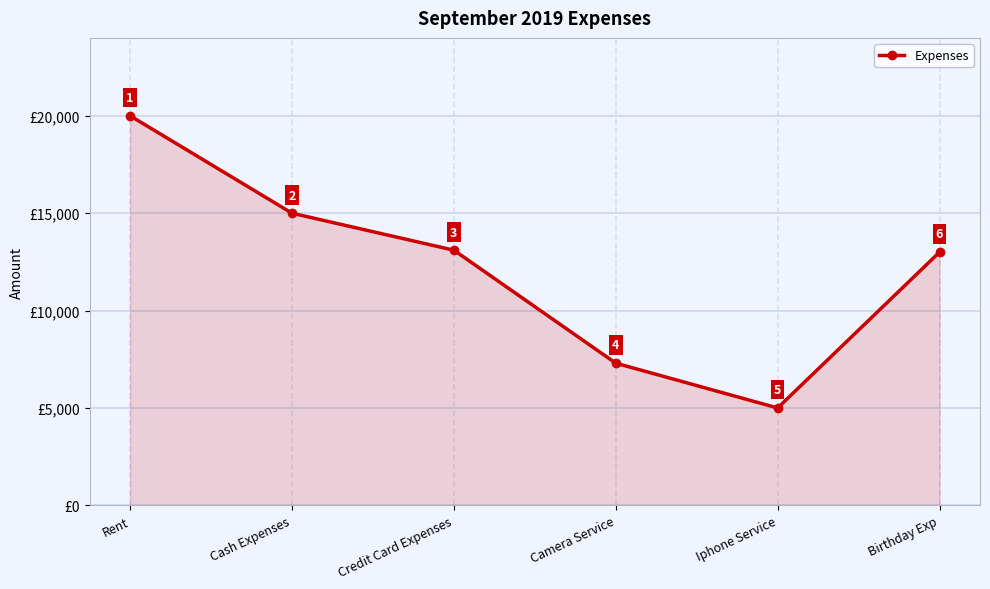

How many points are lower than both their immediate neighbors (excluding endpoints)?

1